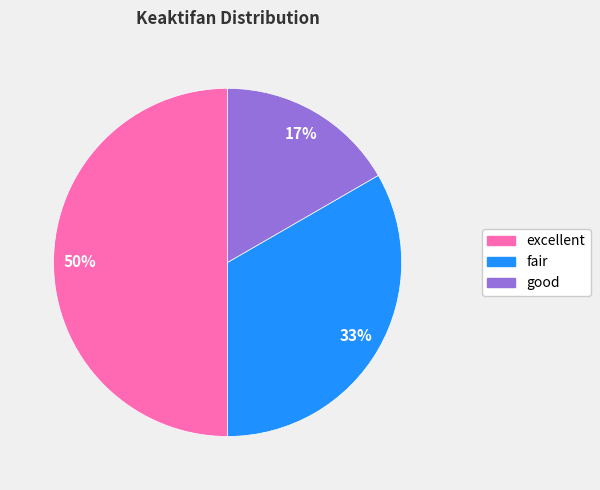

Does good account for over 50% of the chart?

No